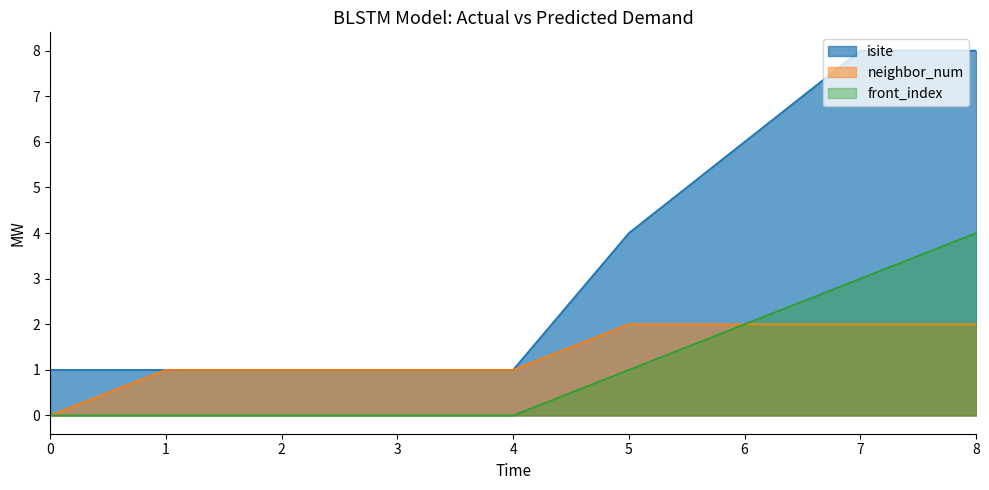

List the series in order of their peak value, lowest first.

neighbor_num, front_index, isite